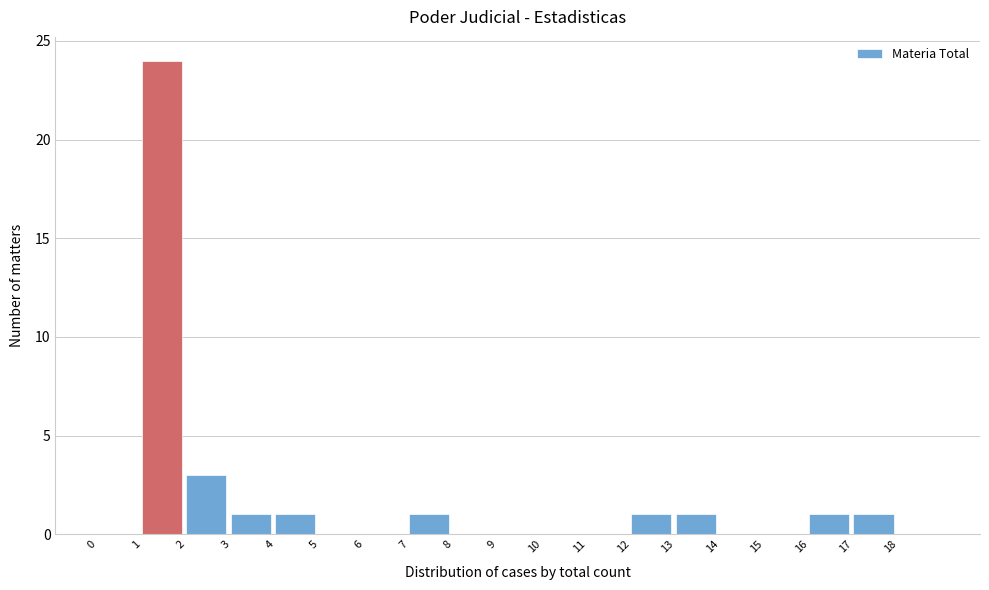

Which range on the x-axis has the tallest bar?

1 to 2